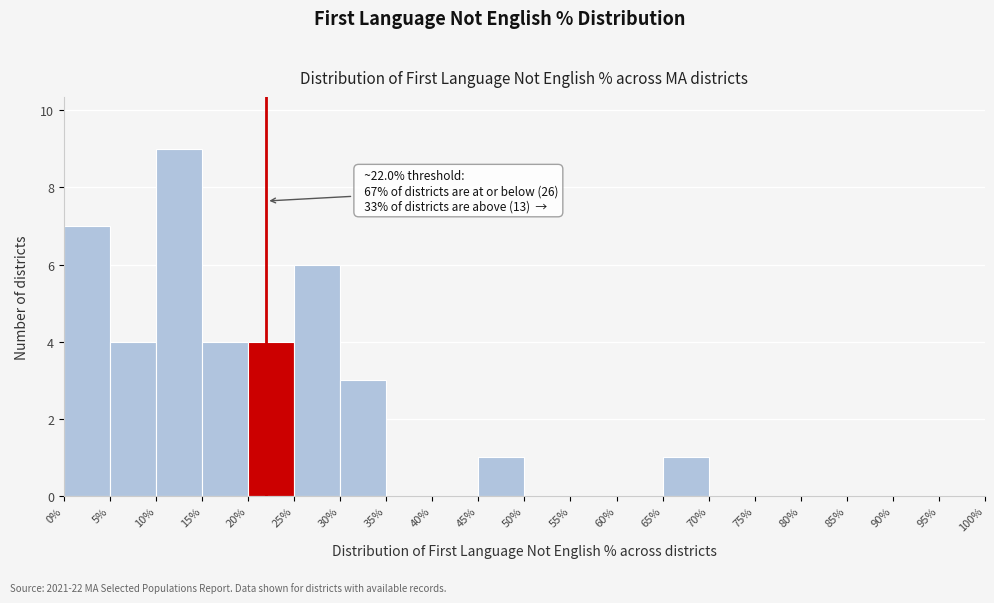

Over which range of the x-axis is the bar tallest?

10% to 15%